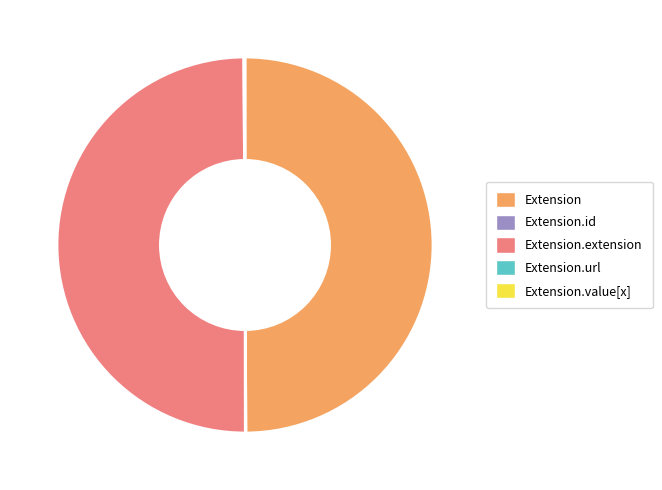

Is it true that Extension is 35% of the pie?

False